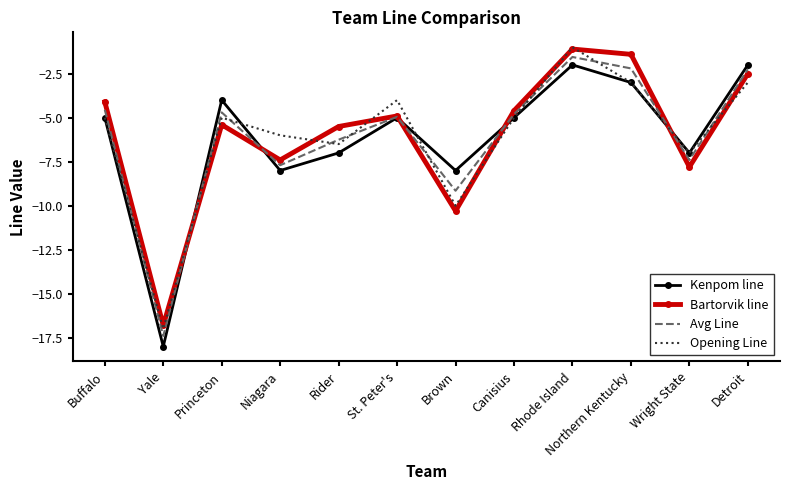

How many interior local peaks does the Opening Line series have?

3